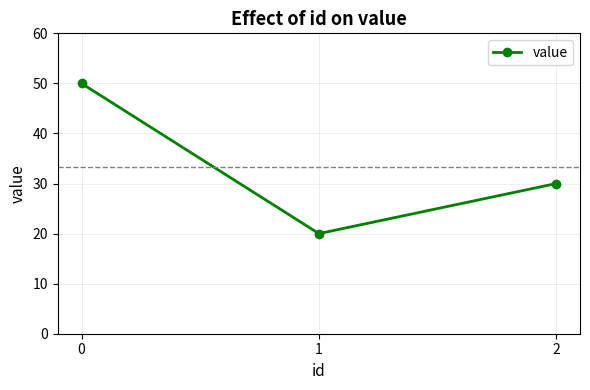

Reading left to right, what are all the values shown in this chart?

50	20	30